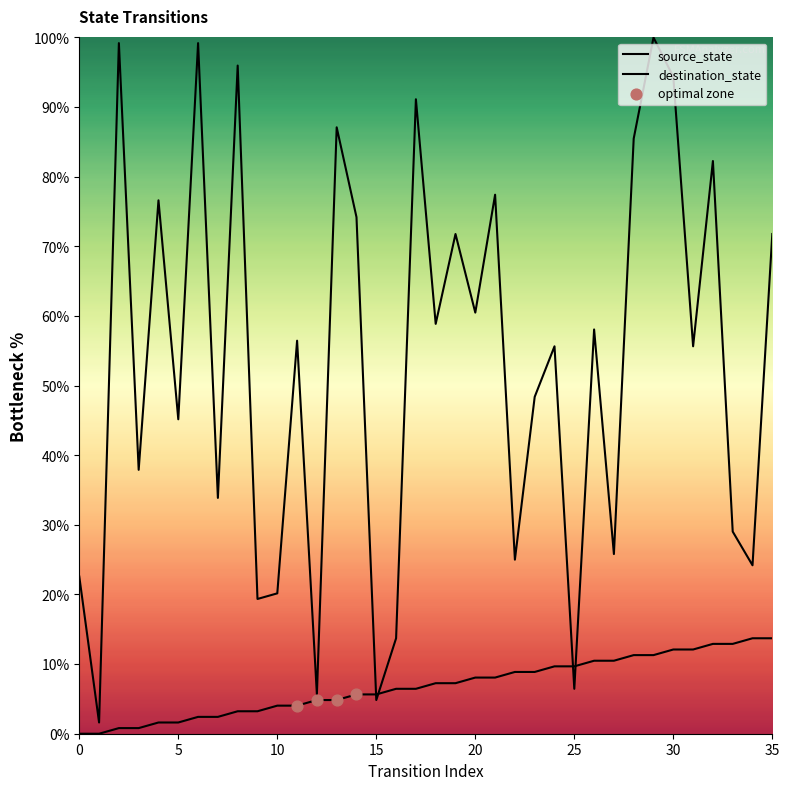

Which series has the largest total across all categories?

destination_state